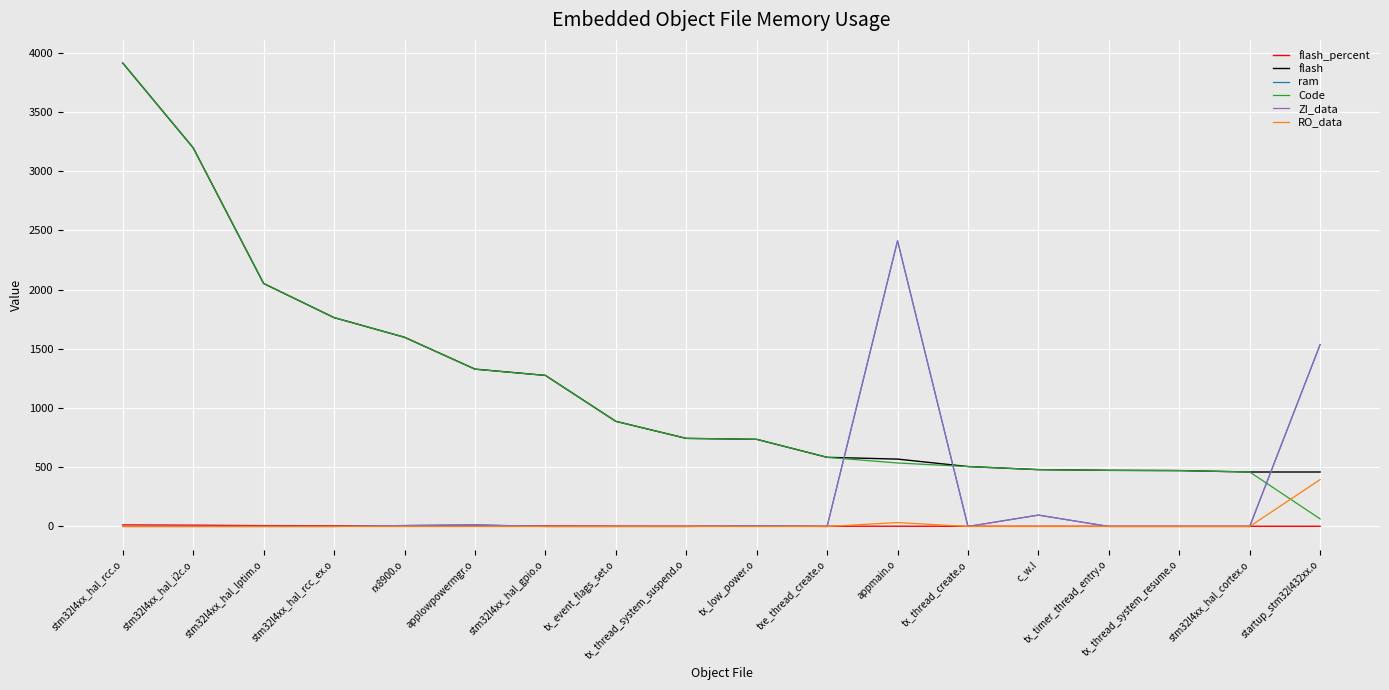

At which label is ZI_data closest to 1206?

startup_stm32l432xx.o